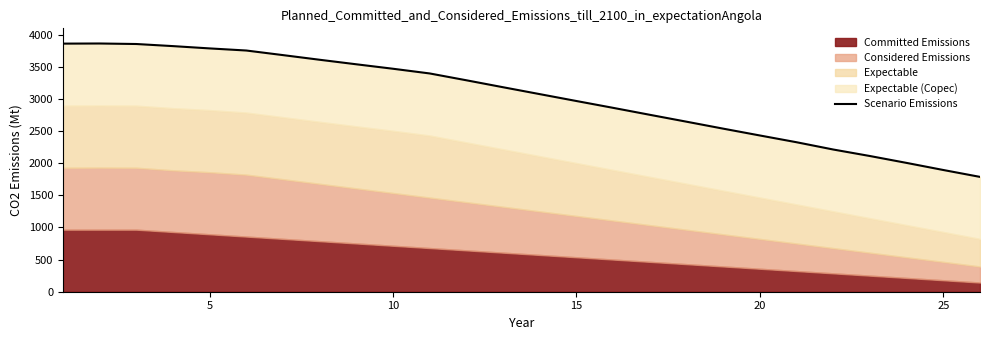

How many data points are above 3183?

13